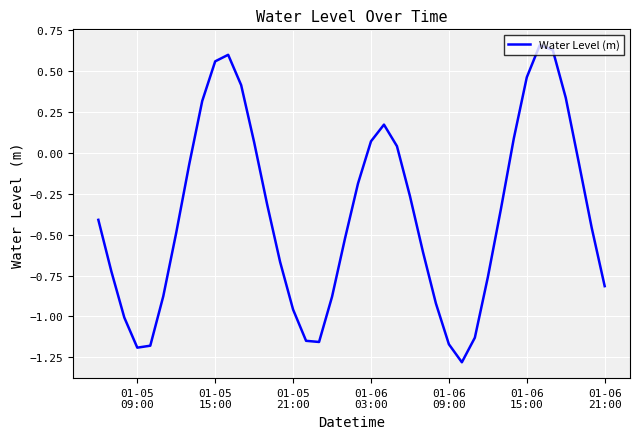

What is the smallest value displayed?

-1.3